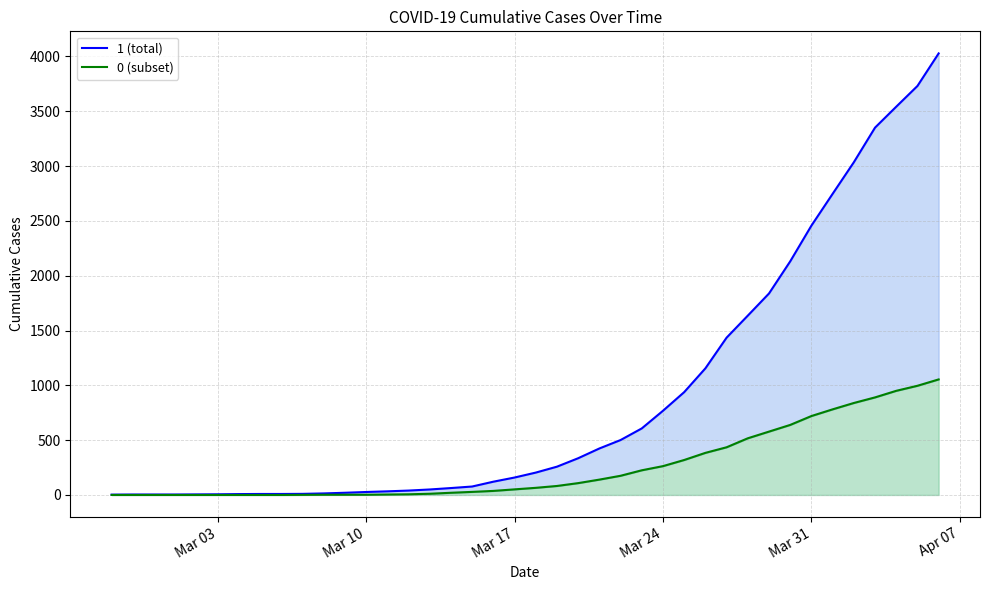

List the series in order of their overall mean, highest first.

1 (total), 0 (subset)